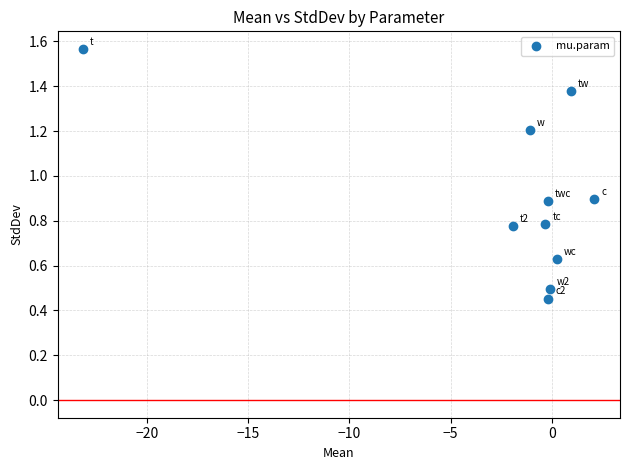

What is the range of Y values (max minus min)?

1.1